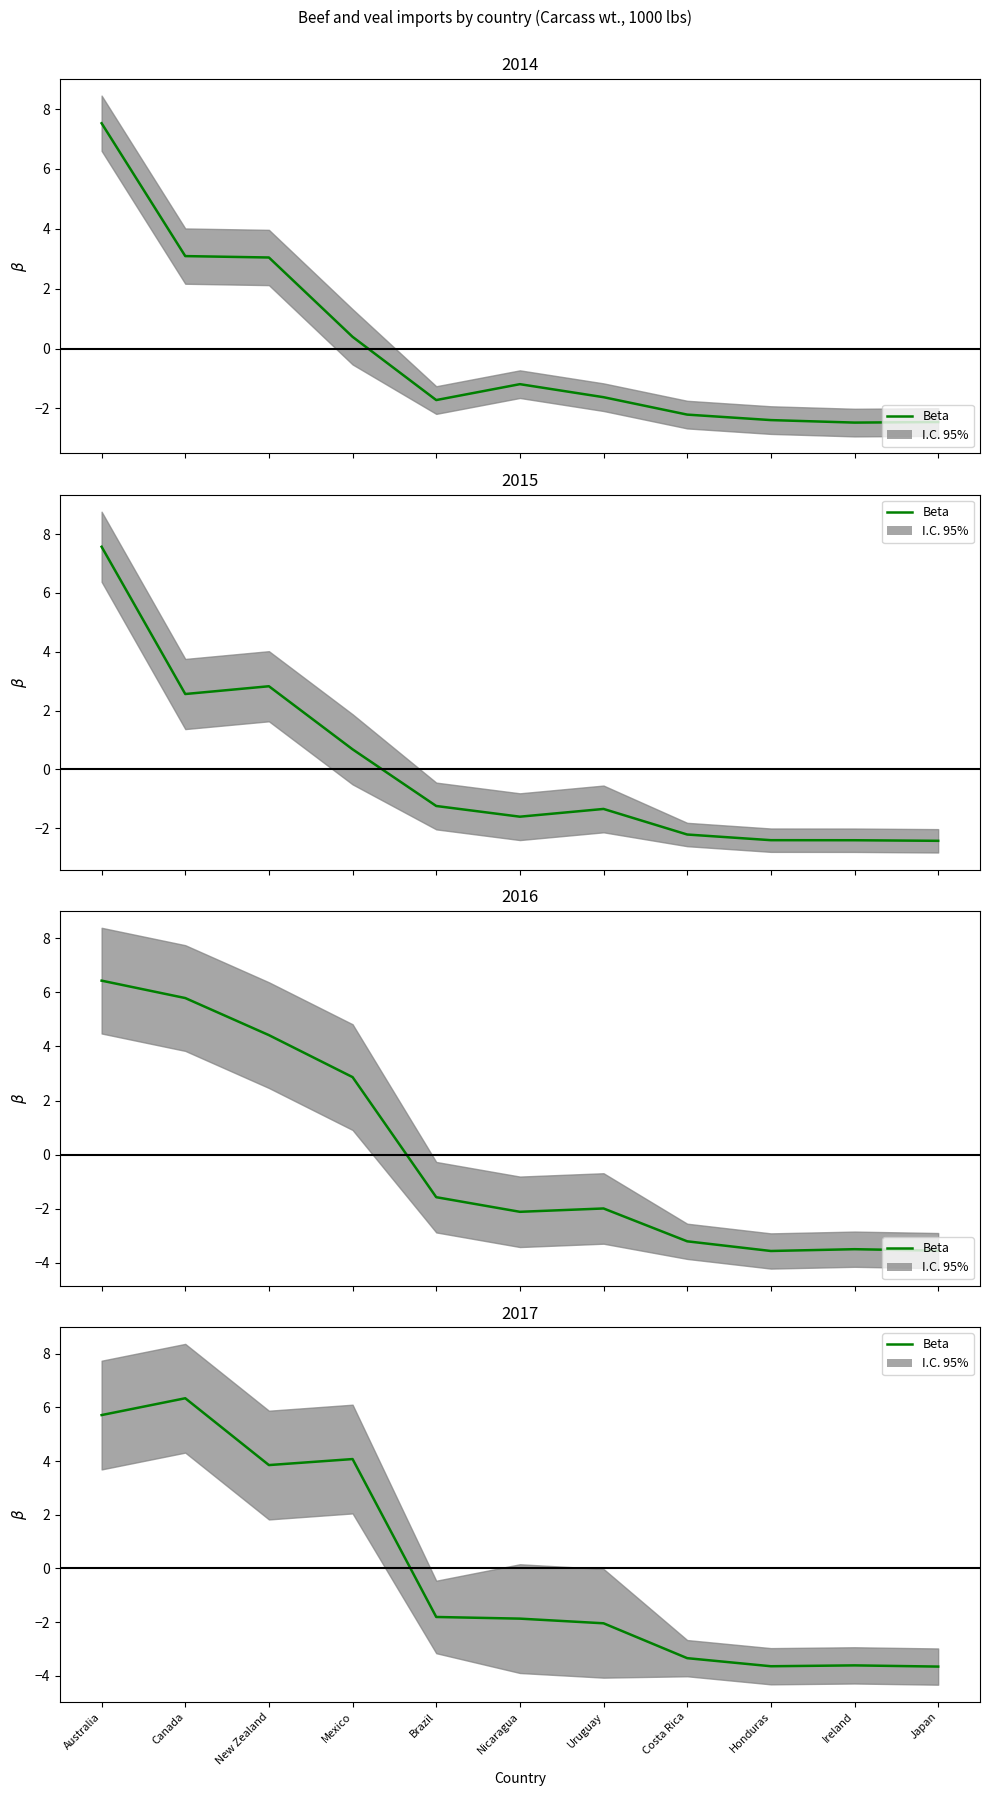

What is the change in value from Brazil to Japan?

-1.8